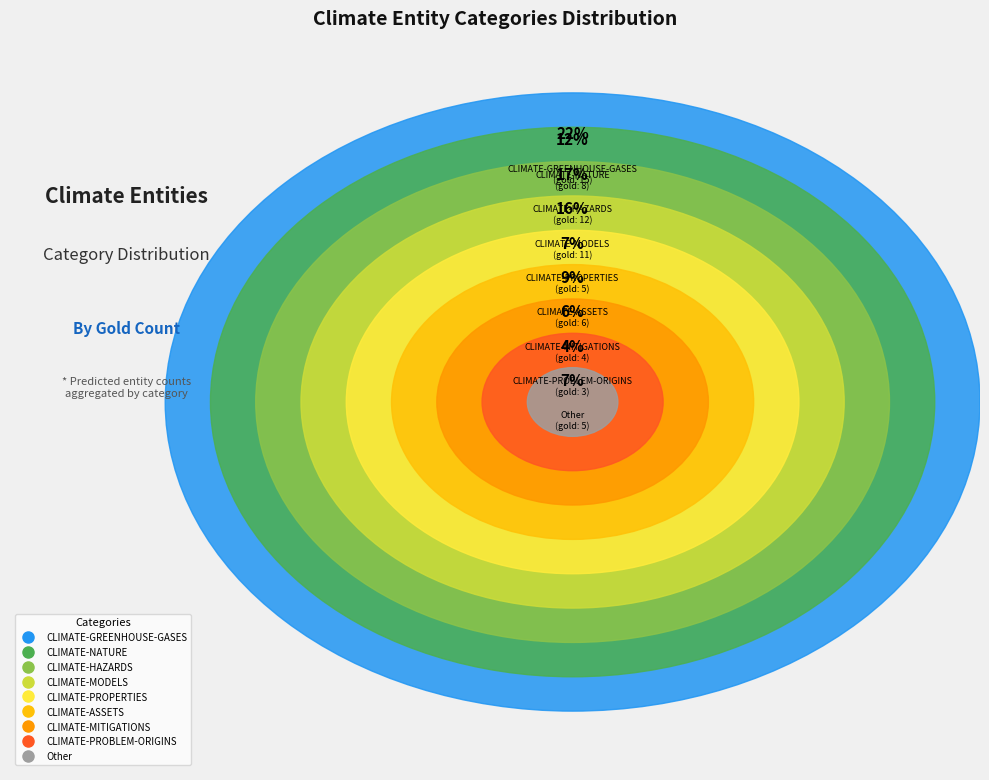

Does CLIMATE-GREENHOUSE-GASES account for over 50% of the chart?

No